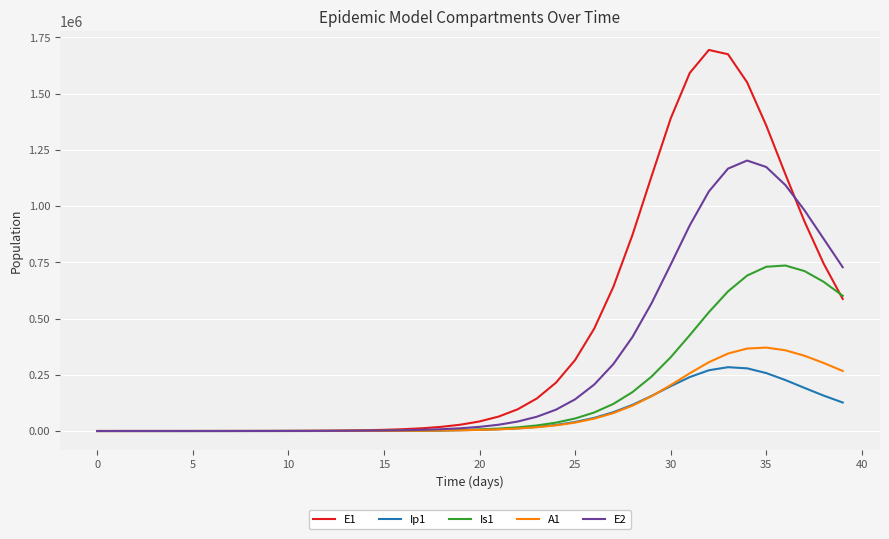

Which series has the largest range (max minus min)?

E1